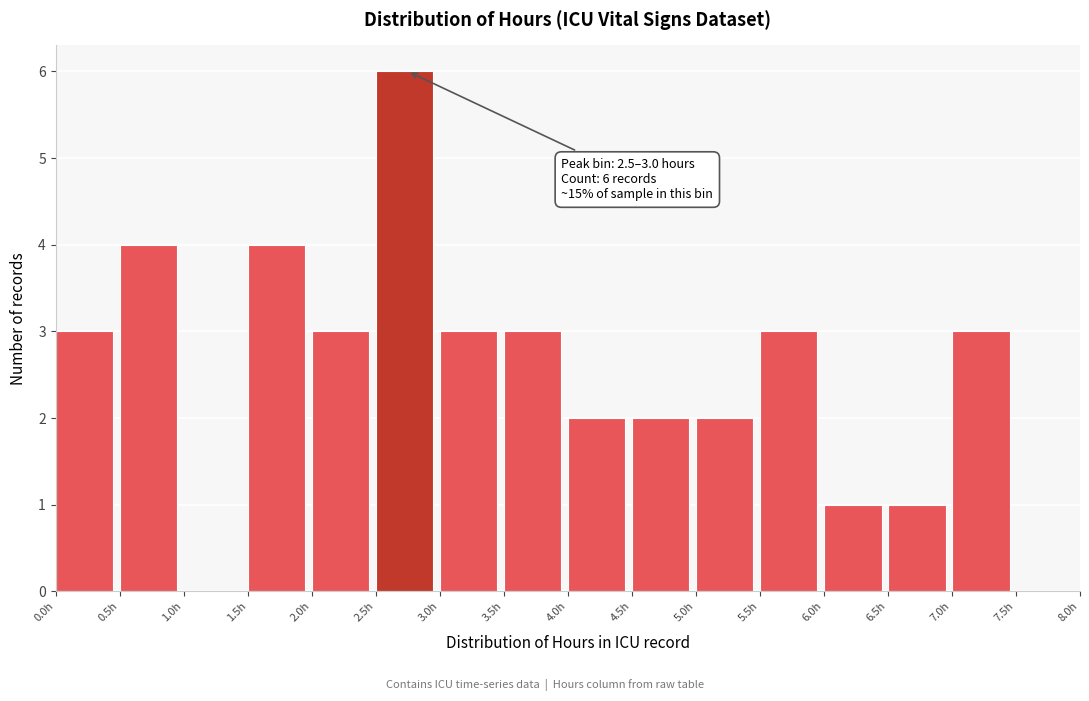

Which range on the x-axis has the tallest bar?

2.5 to 3.0